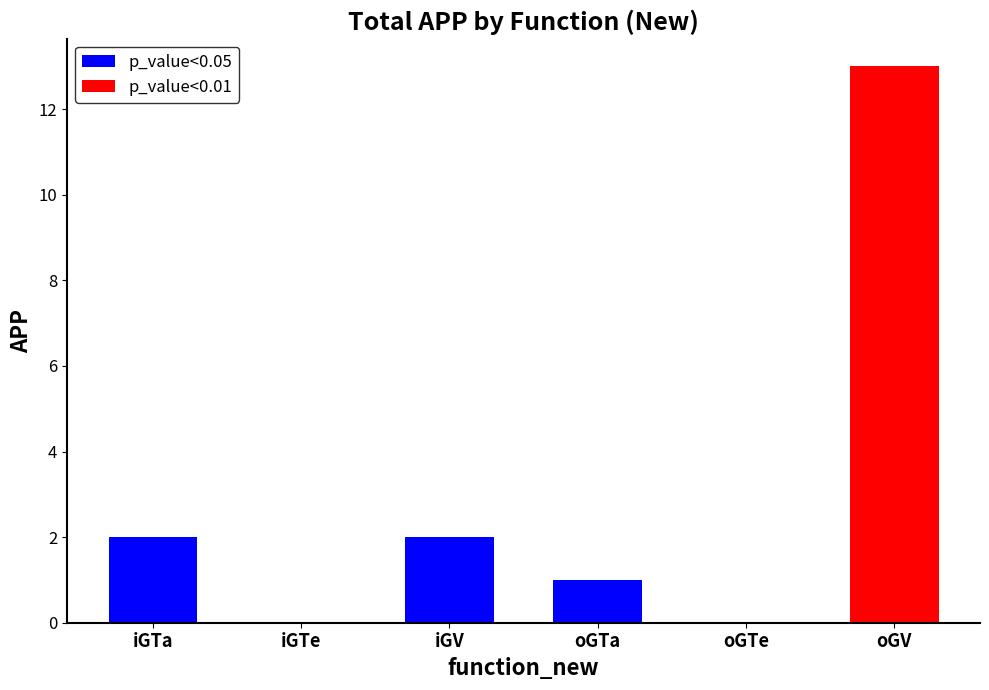

Approximately how many times larger is the value at oGV compared to iGTa?

6.5